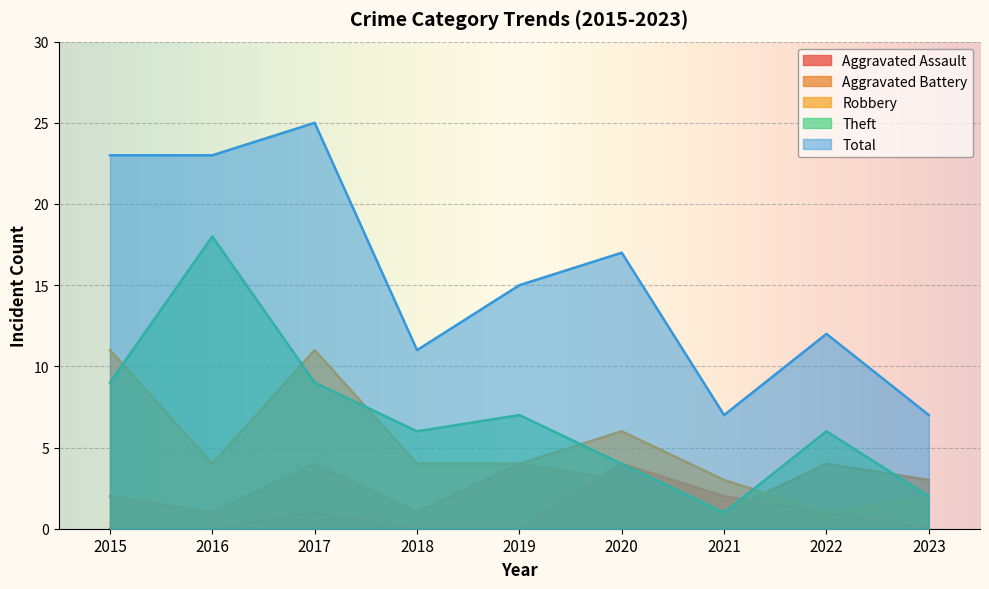

True or false: Aggravated Assault has a value of -2 at 2019.

False